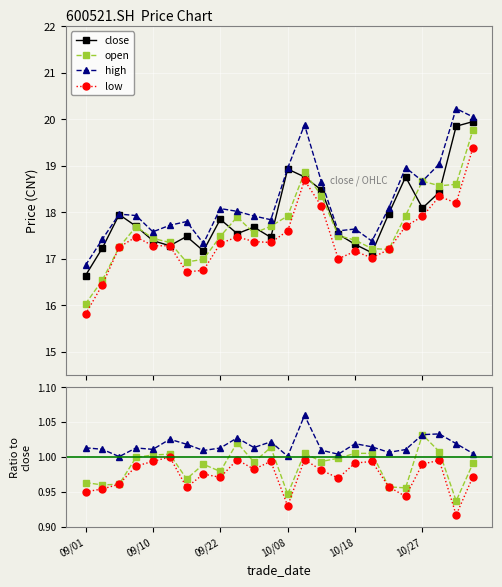

True or false: close has more than 2 interior local peaks.

True